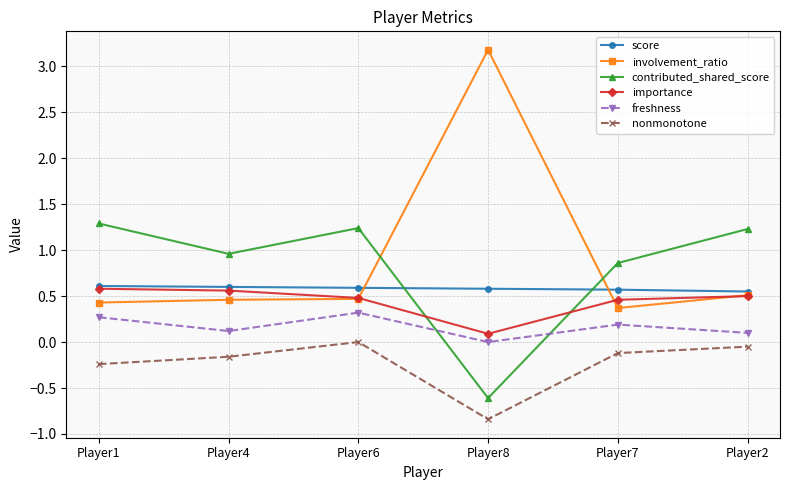

What is the maximum value for involvement_ratio?

3.2